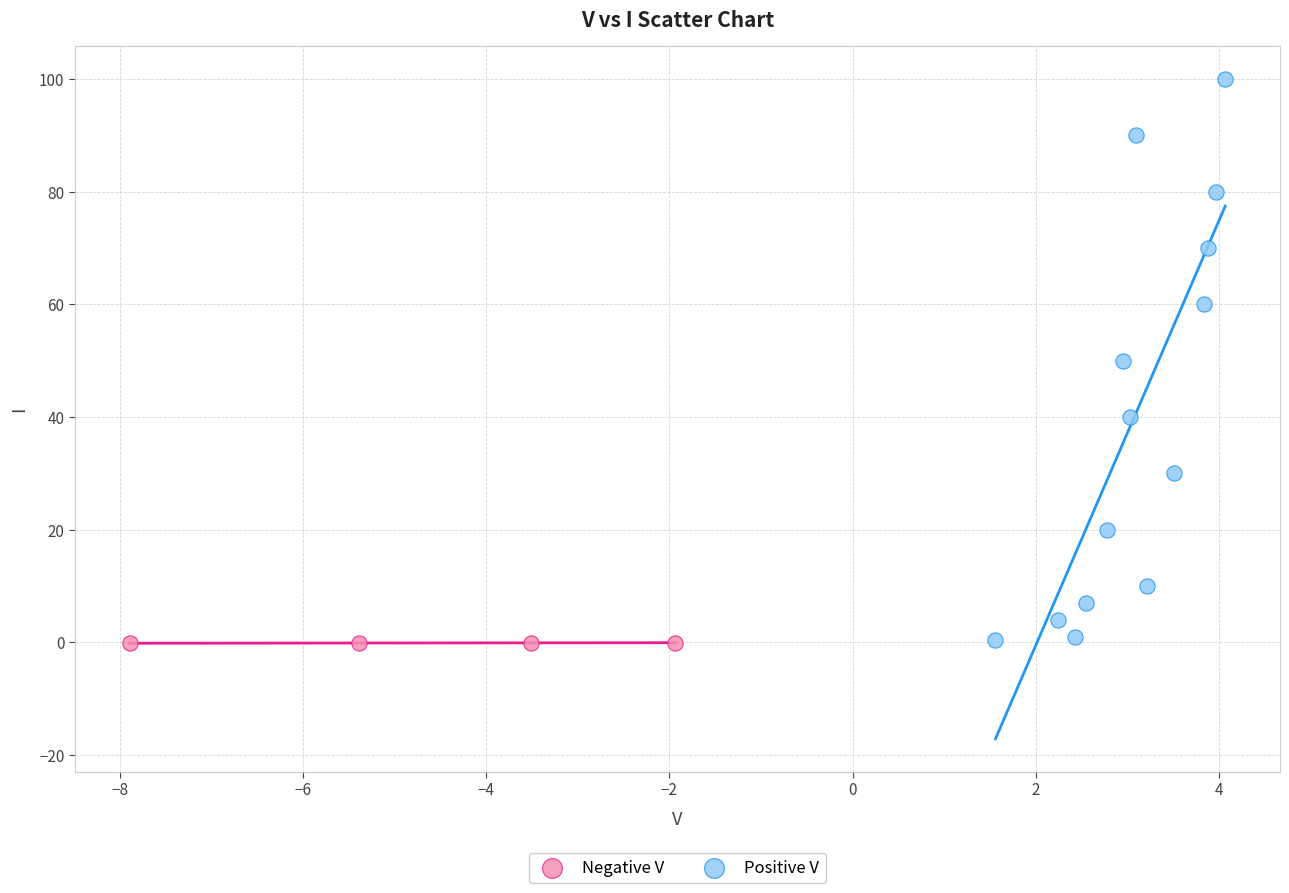

Which series has the largest Y range (max minus min)?

Positive V